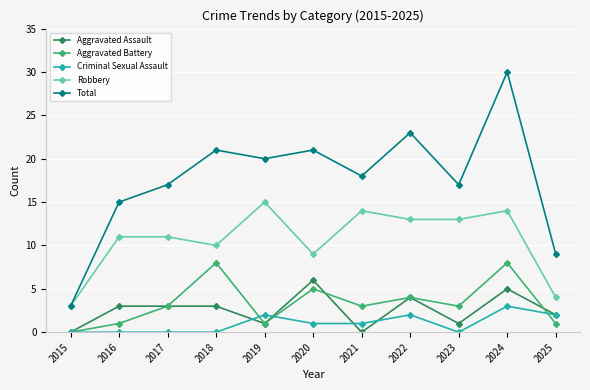

At which label does Aggravated Assault reach its peak?

2020